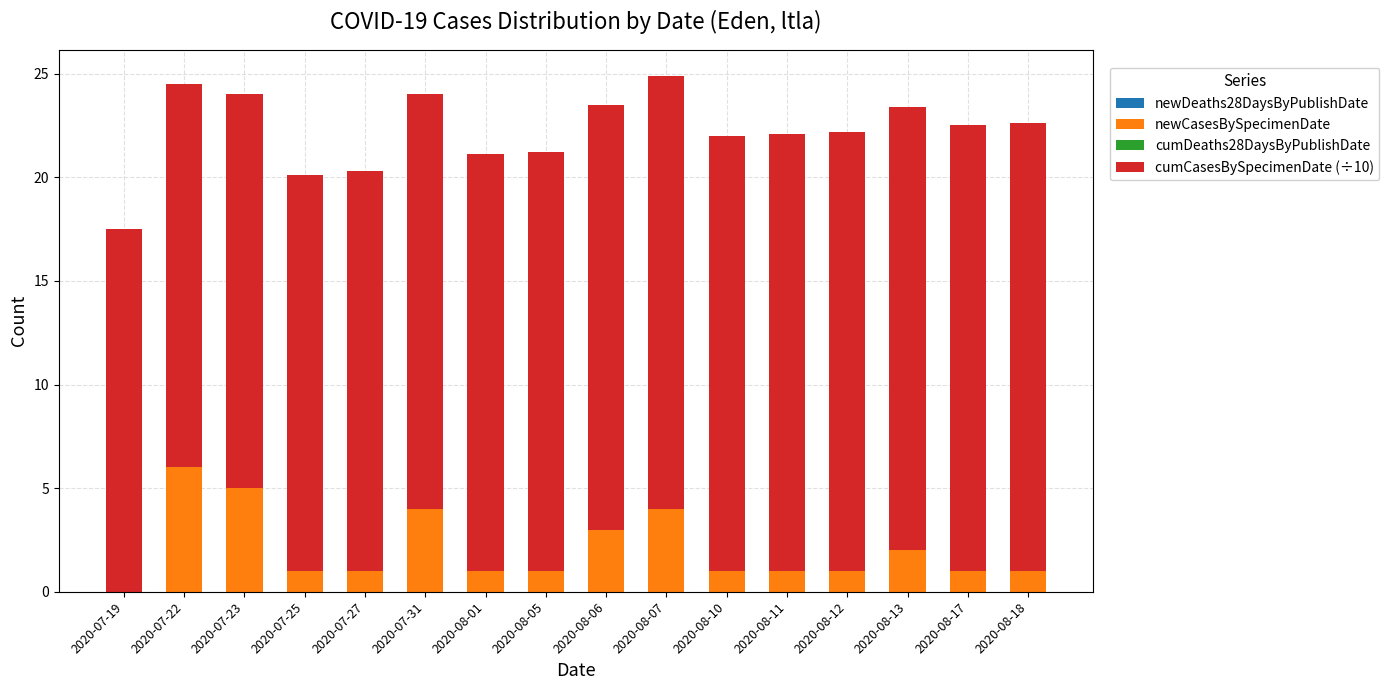

What is the sum of all newCasesBySpecimenDate values?

33.0